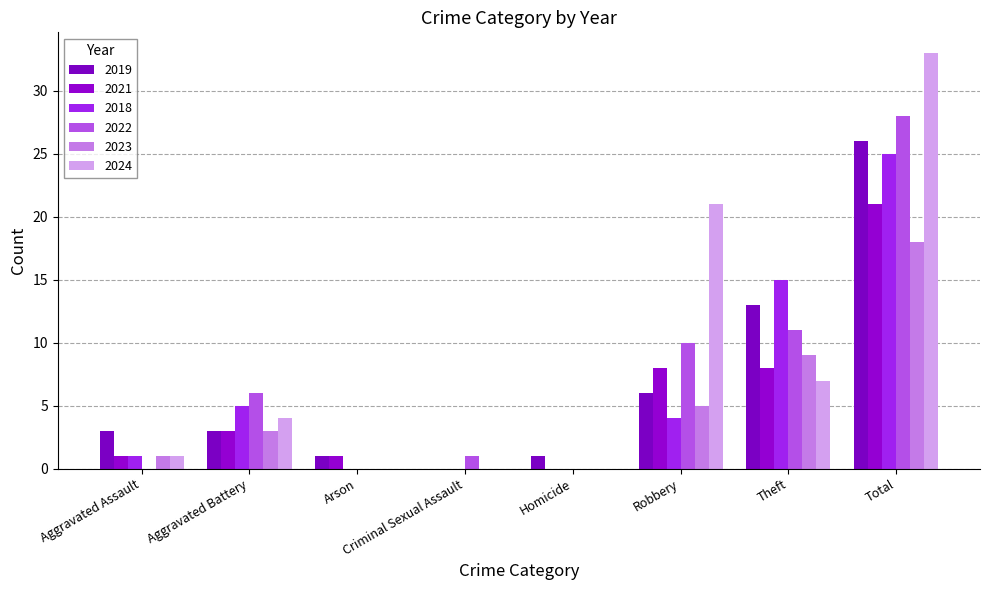

What is the difference between the maximum and minimum values in the 2021 series?

21